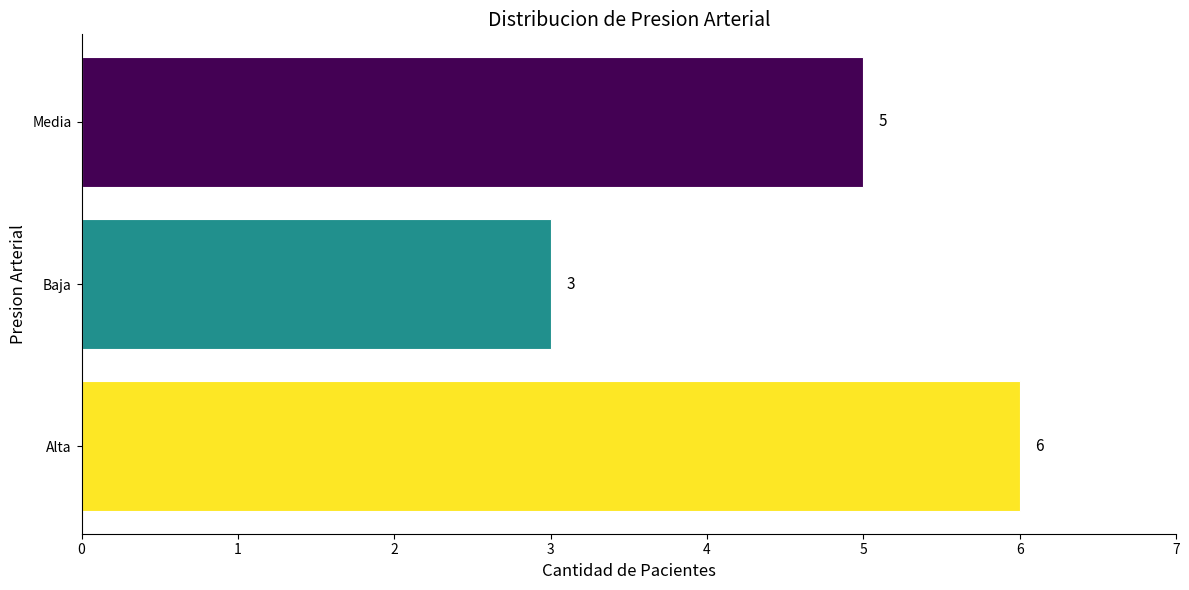

Are the bars grouped side by side (vs. stacked)?

No